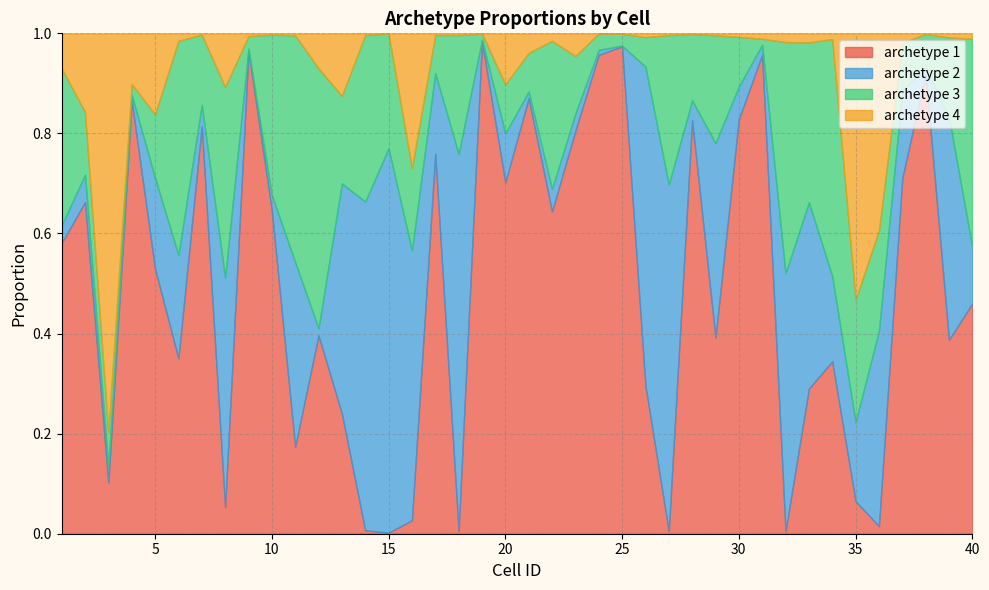

Which series has the largest range (max minus min)?

archetype 1